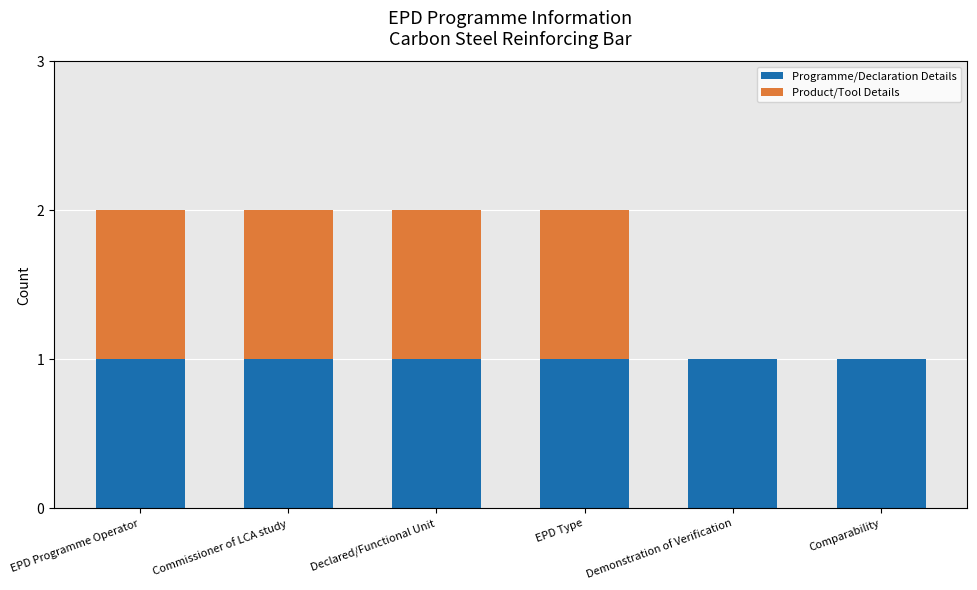

Reading left to right, transcribe the values for Programme/Declaration Details.

EPD Programme Operator=1	Commissioner of LCA study=1	Declared/Functional Unit=1	EPD Type=1	Demonstration of Verification=1	Comparability=1